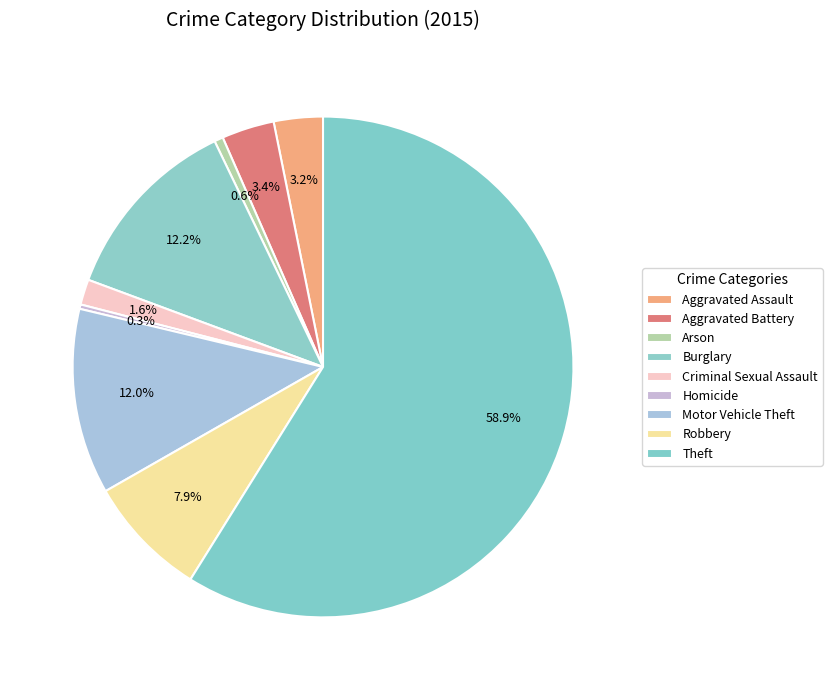

How much of the chart is everything except Arson?

99.4%